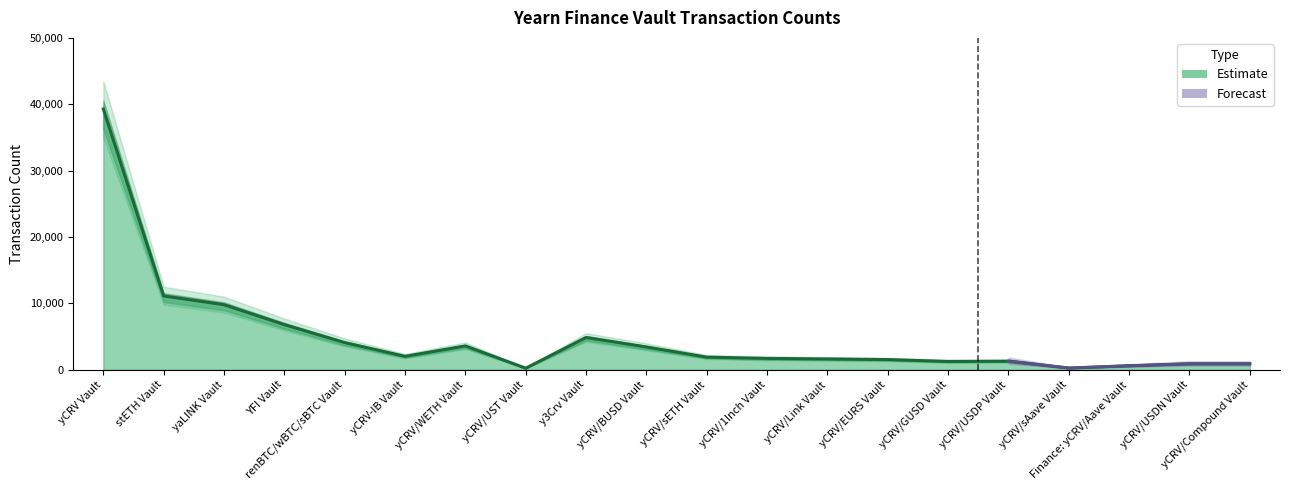

What is the change in value from yCRV/WETH Vault to yCRV/Link Vault?

-1964